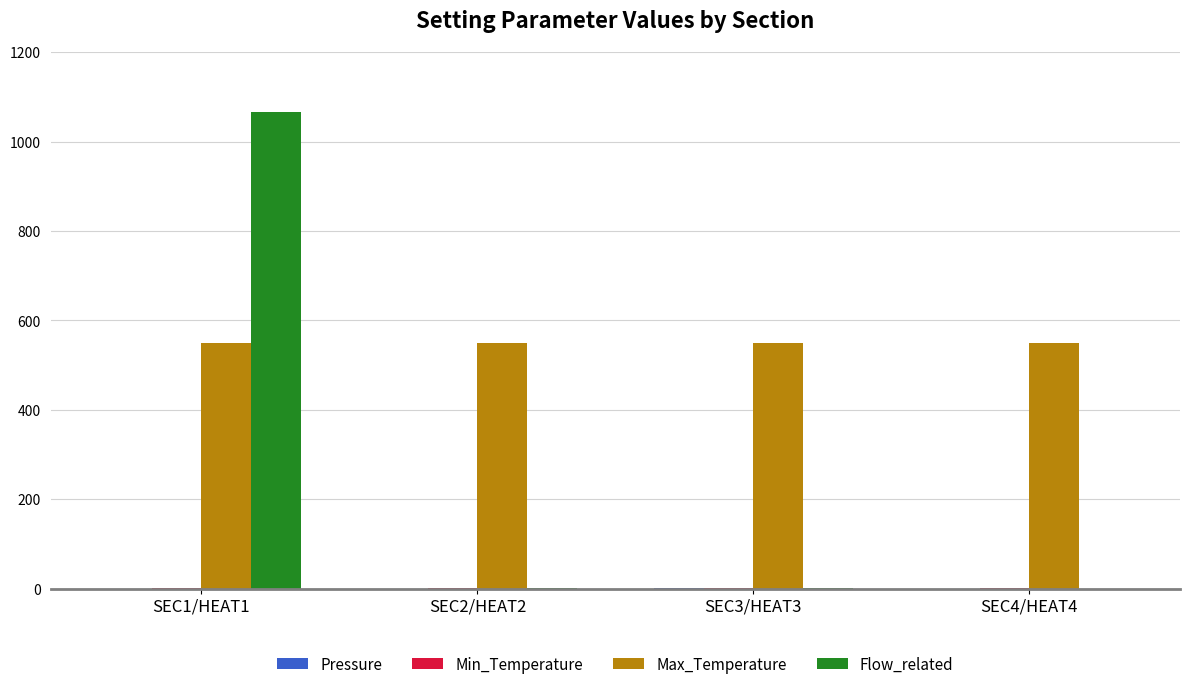

At which category is the sum across all series the highest?

SEC1/HEAT1